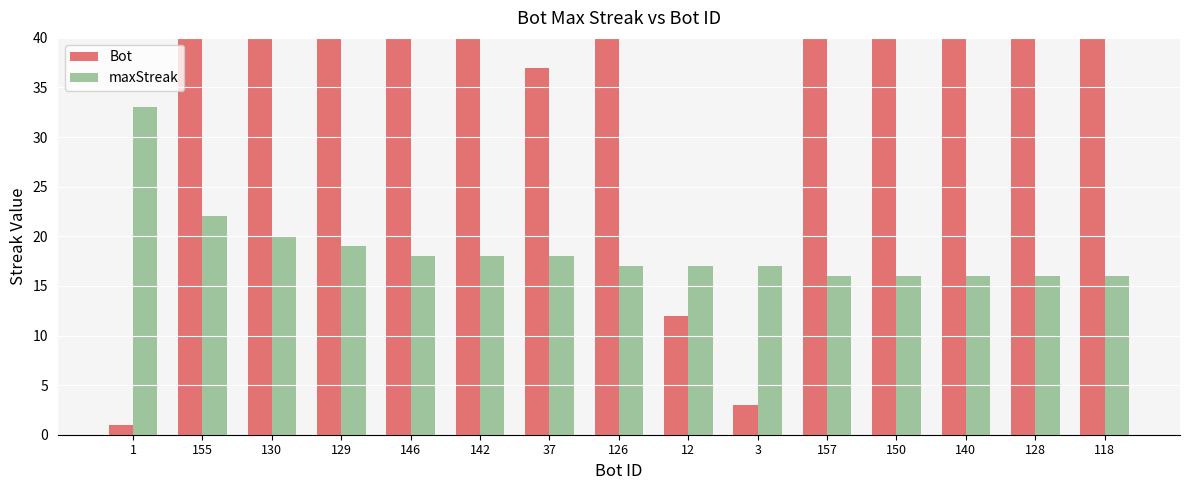

What is the label of the 10th bar from the right?

142